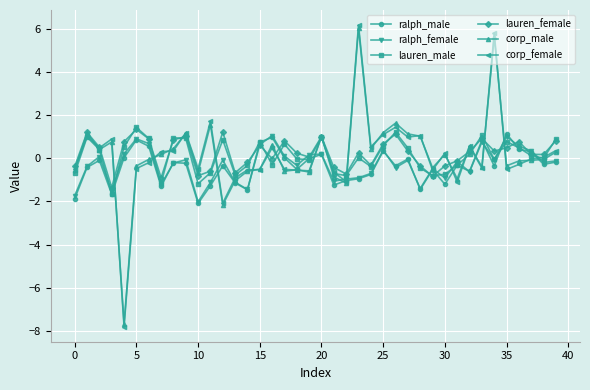

What is the greatest value displayed?

6.2